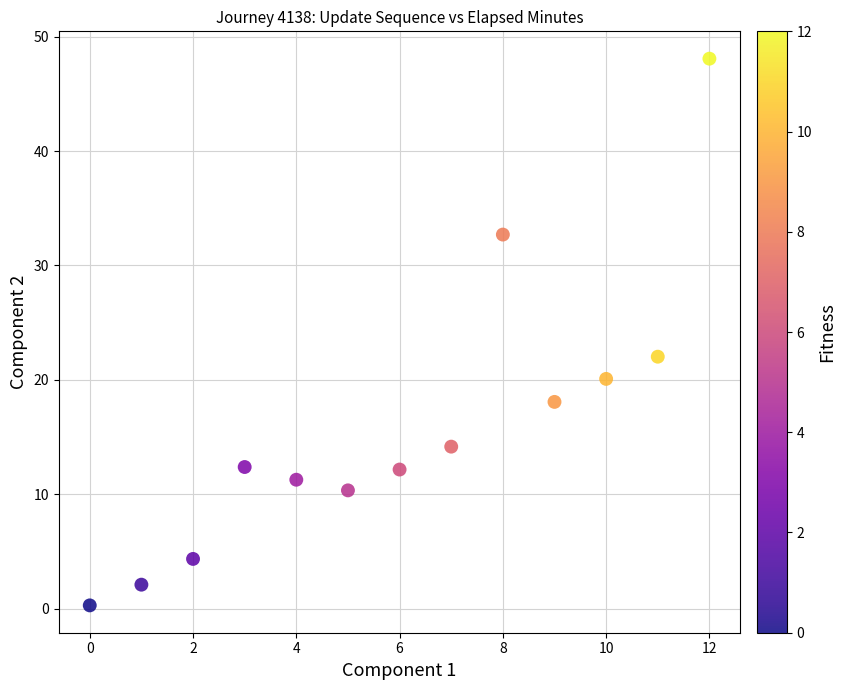

What Y value in the scatter plot is closest to 24?

22.0